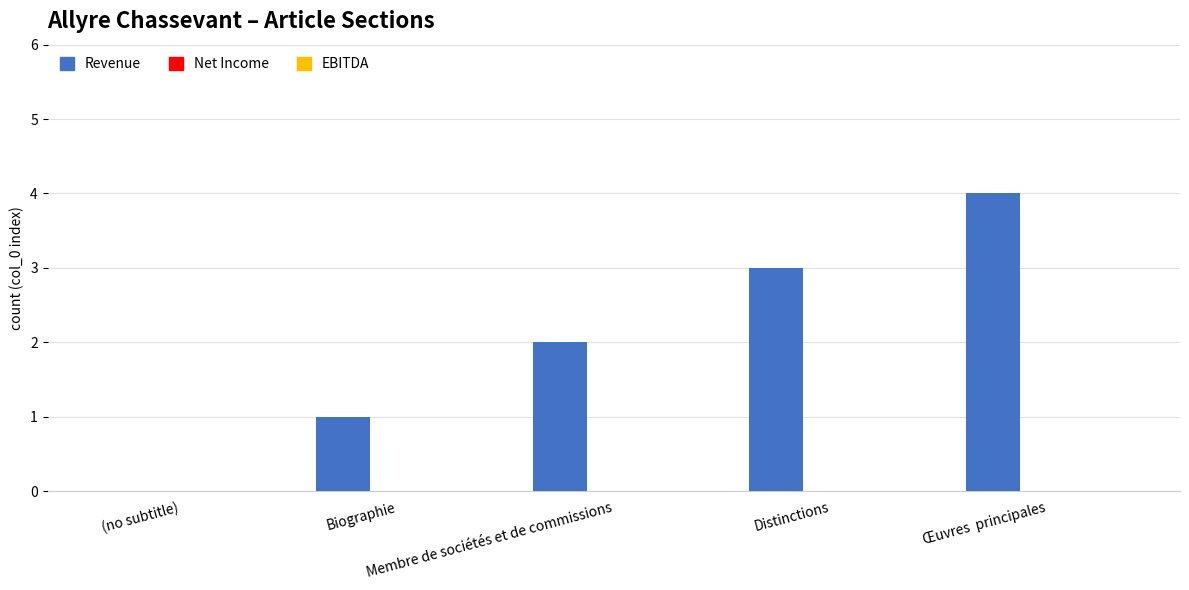

What is the sum of all values?

10